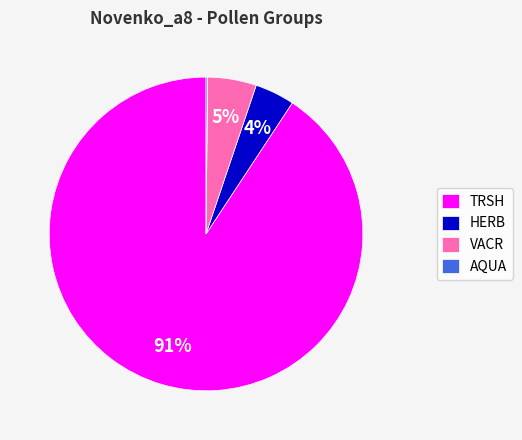

Combined, do HERB and VACR account for over 50%?

No